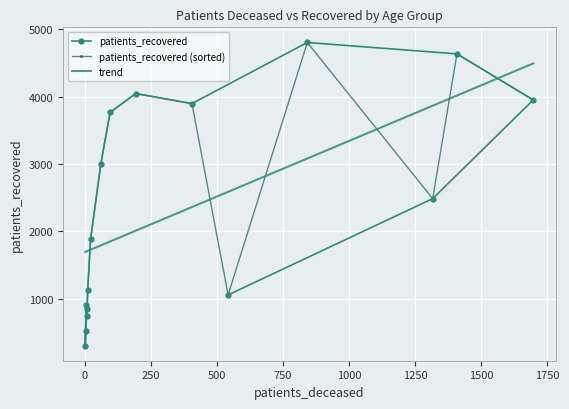

What is the value of the patients_recovered point at the 7th from the left?

1884